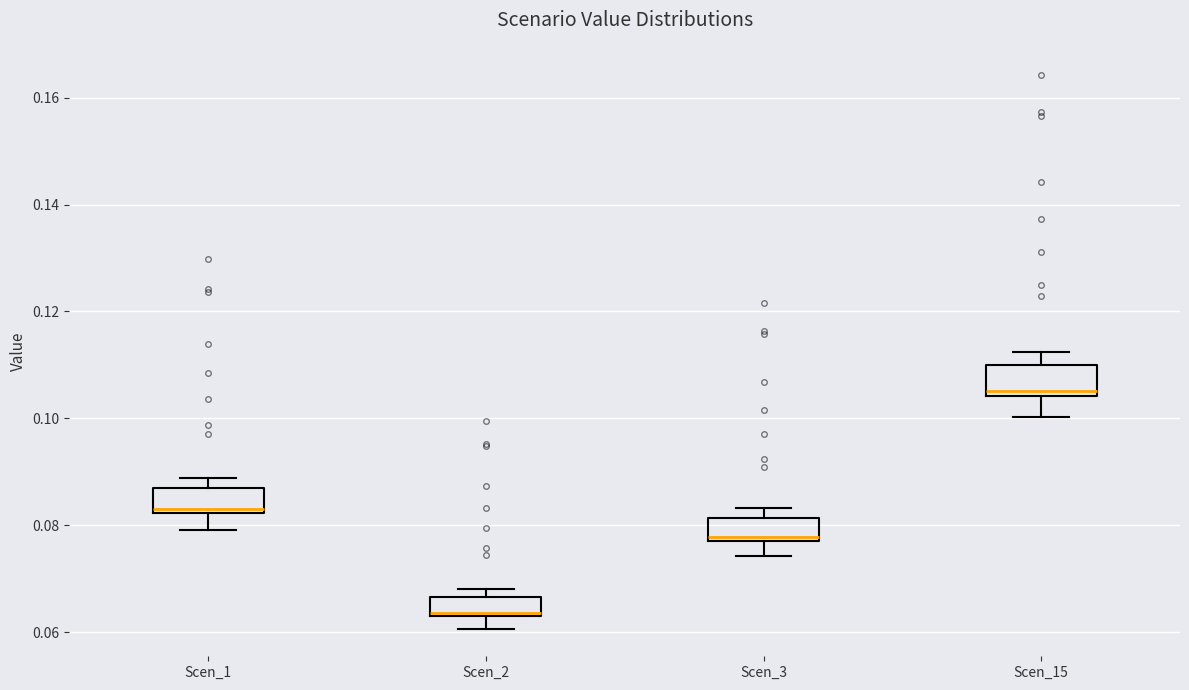

Which box has the highest median line?

Scen_15